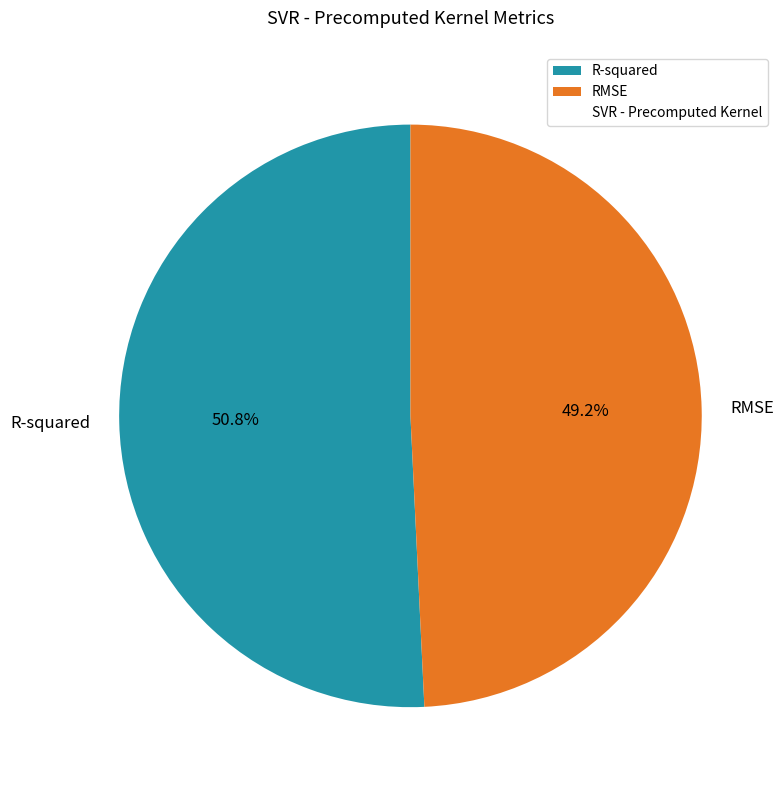

Which slice is the smallest?

RMSE